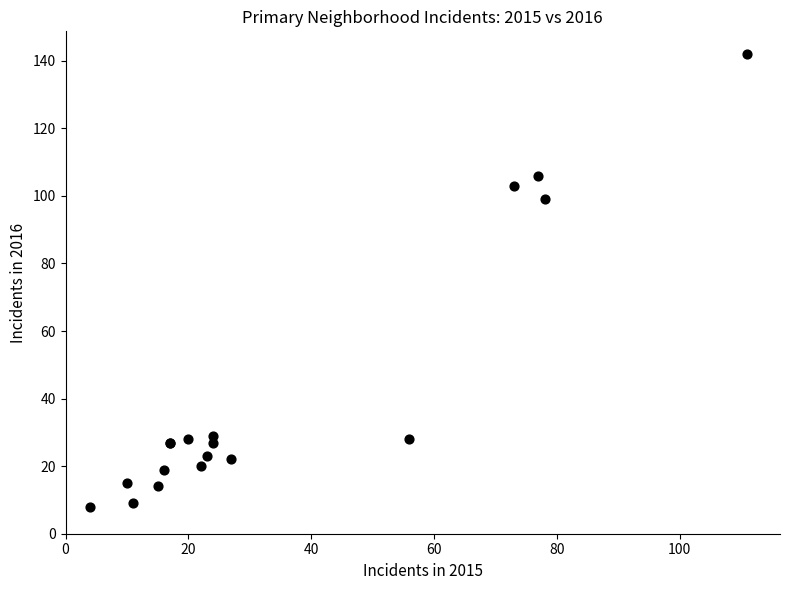

What Y value in the scatter plot is closest to 75?

99